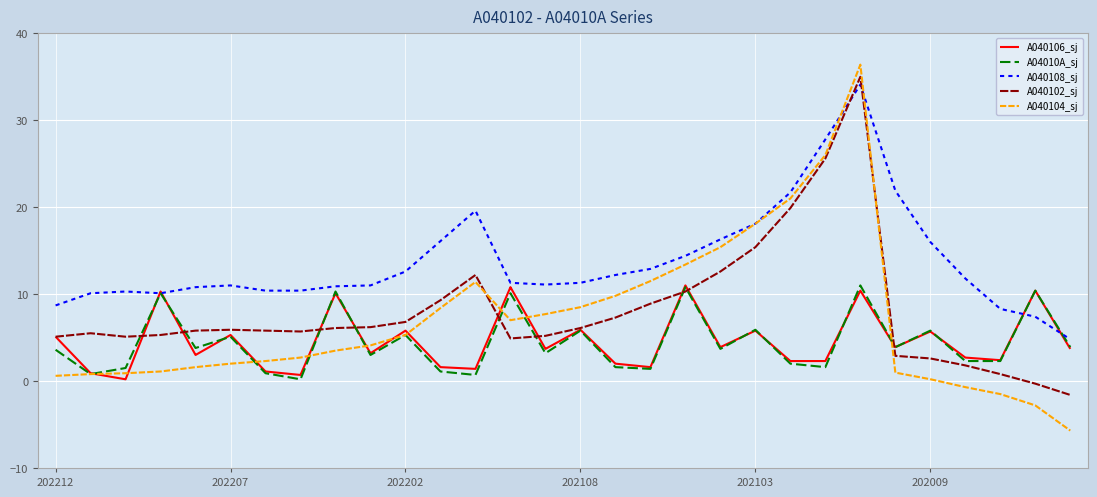

How many series are shown in this chart?

5